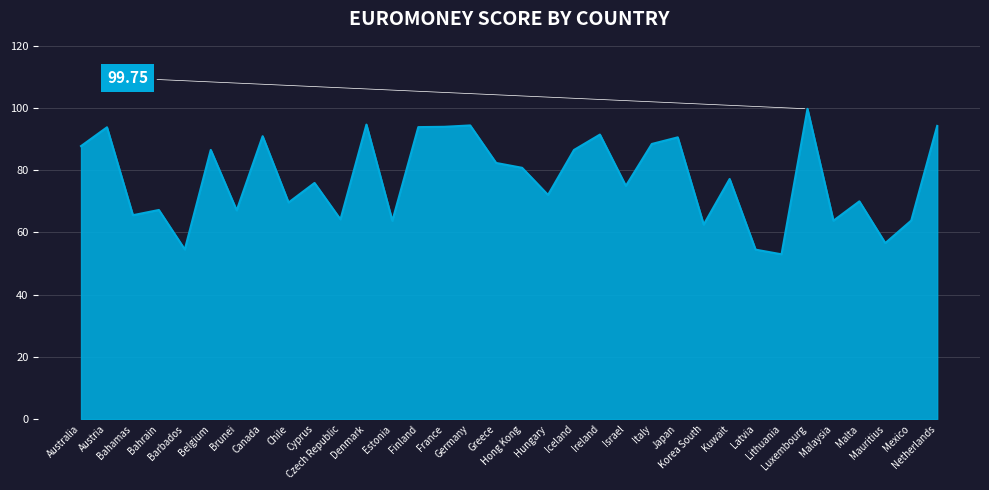

Rank the categories by value from lowest to highest.

Lithuania, Latvia, Barbados, Mauritius, Korea South, Estonia, Malaysia, Mexico, Czech Republic, Bahamas, Brunei, Bahrain, Chile, Malta, Hungary, Israel, Cyprus, Kuwait, Hong Kong, Greece, Iceland, Belgium, Australia, Italy, Japan, Canada, Ireland, Austria, Finland, France, Netherlands, Germany, Denmark, Luxembourg